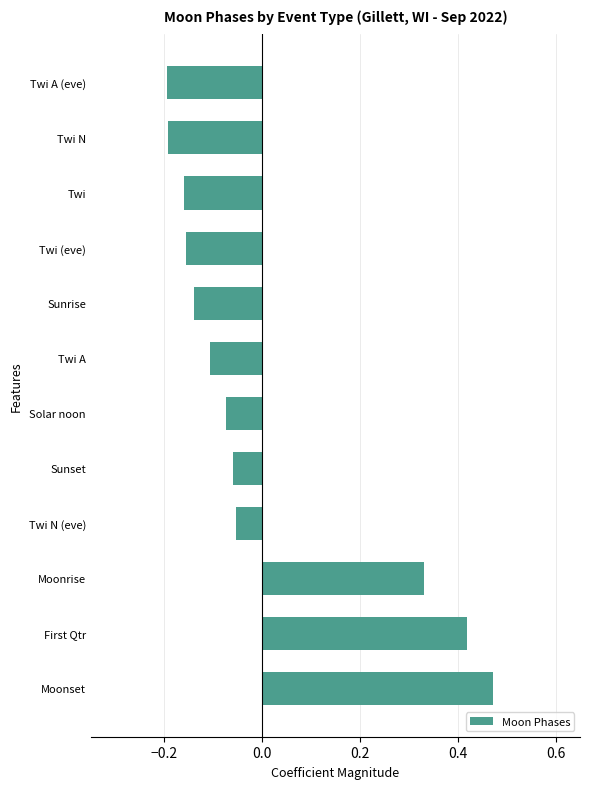

What is the difference between the maximum and minimum values?

0.7